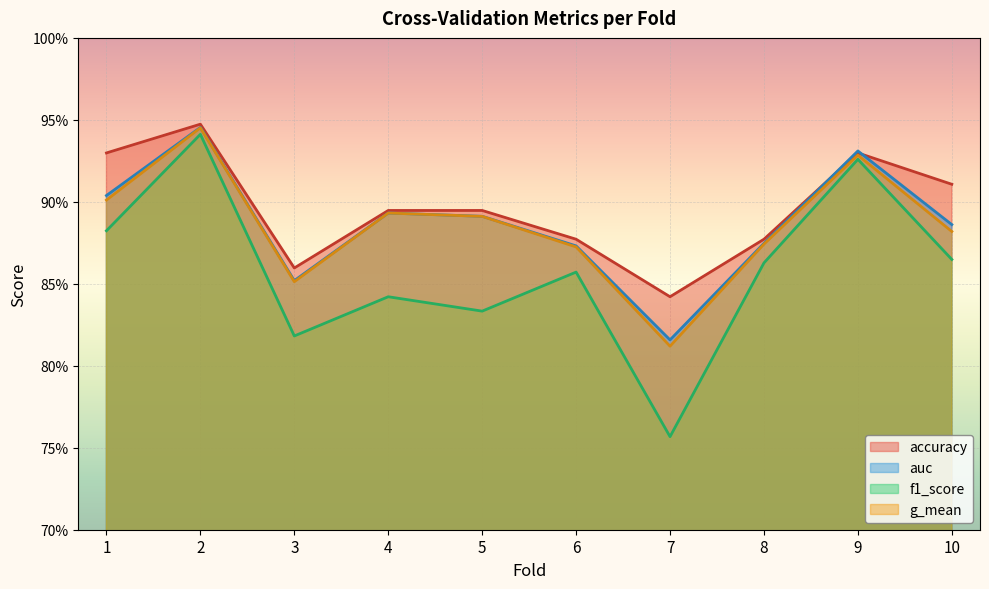

At which category does f1_score reach its first local valley?

3